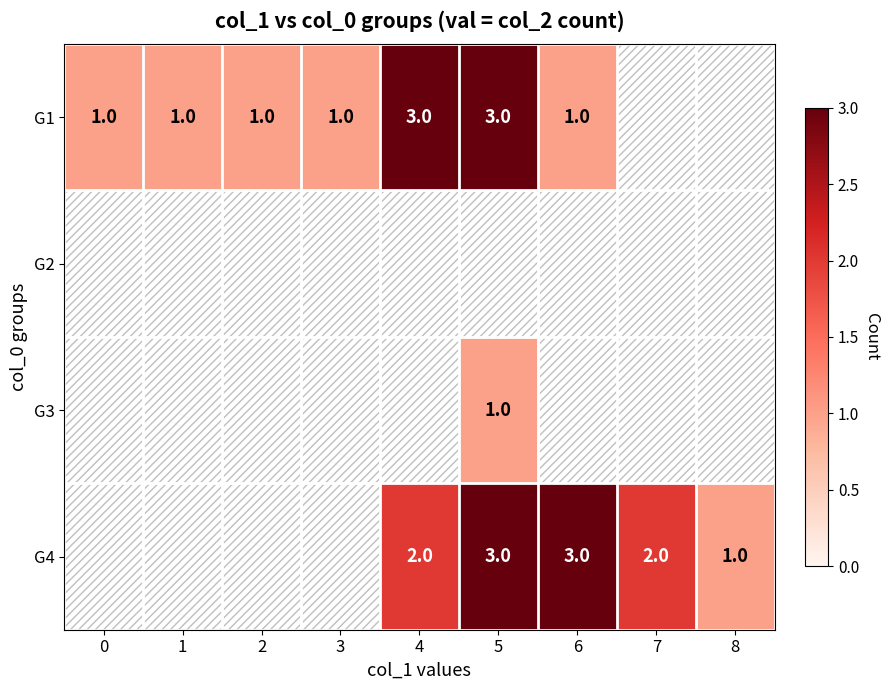

What is the greatest value displayed?

3